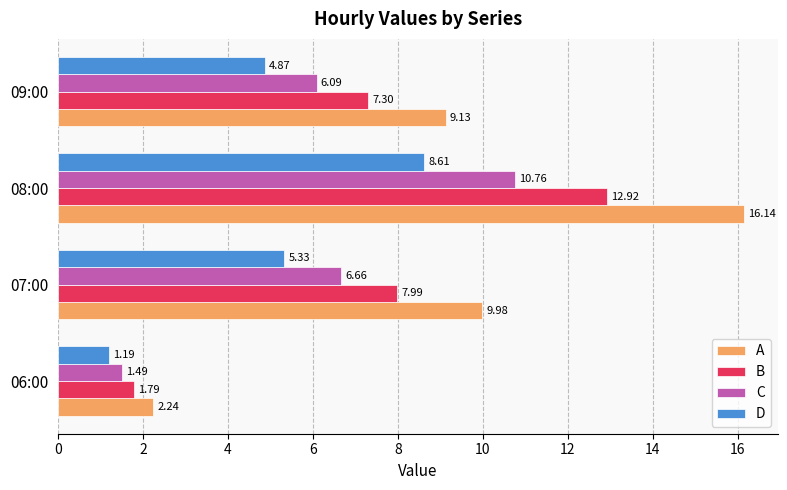

Which series has the widest spread of values?

A